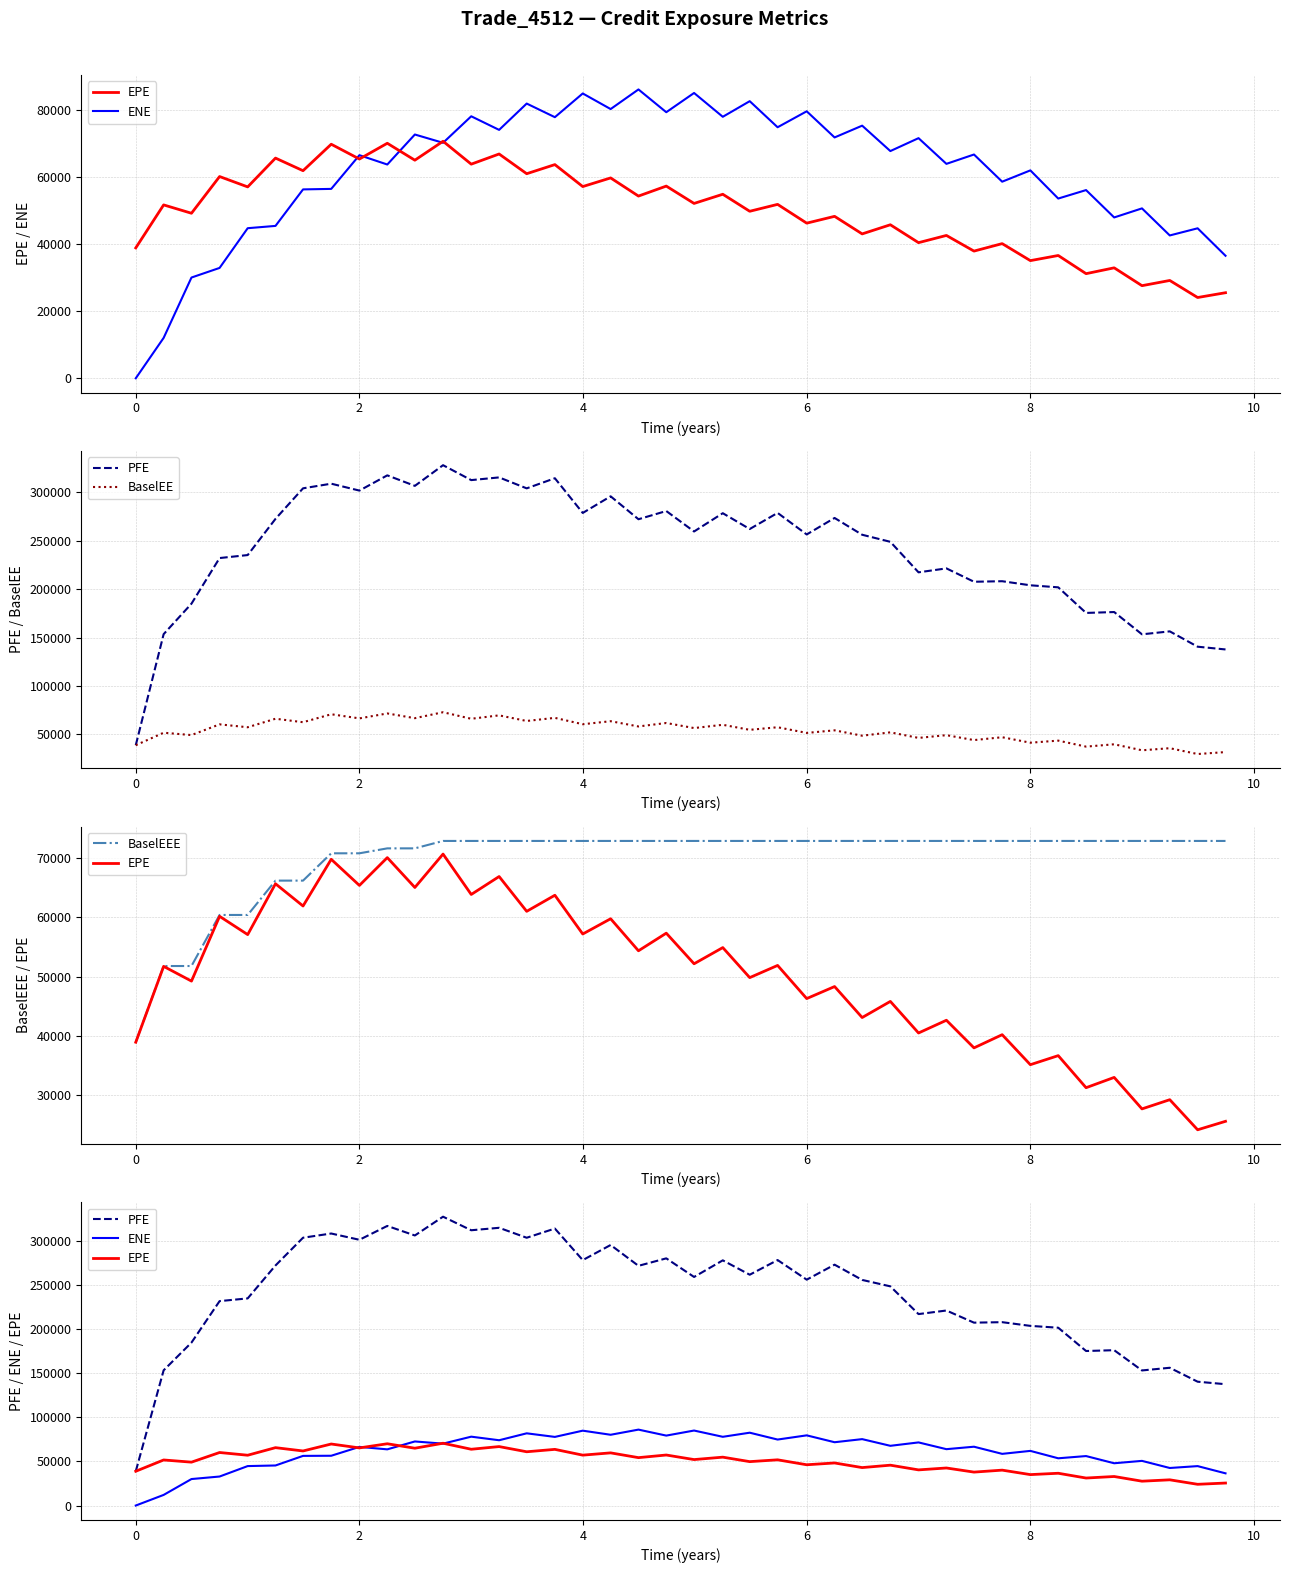

What is the difference between the maximum and minimum values in the EPE series?

46620.7